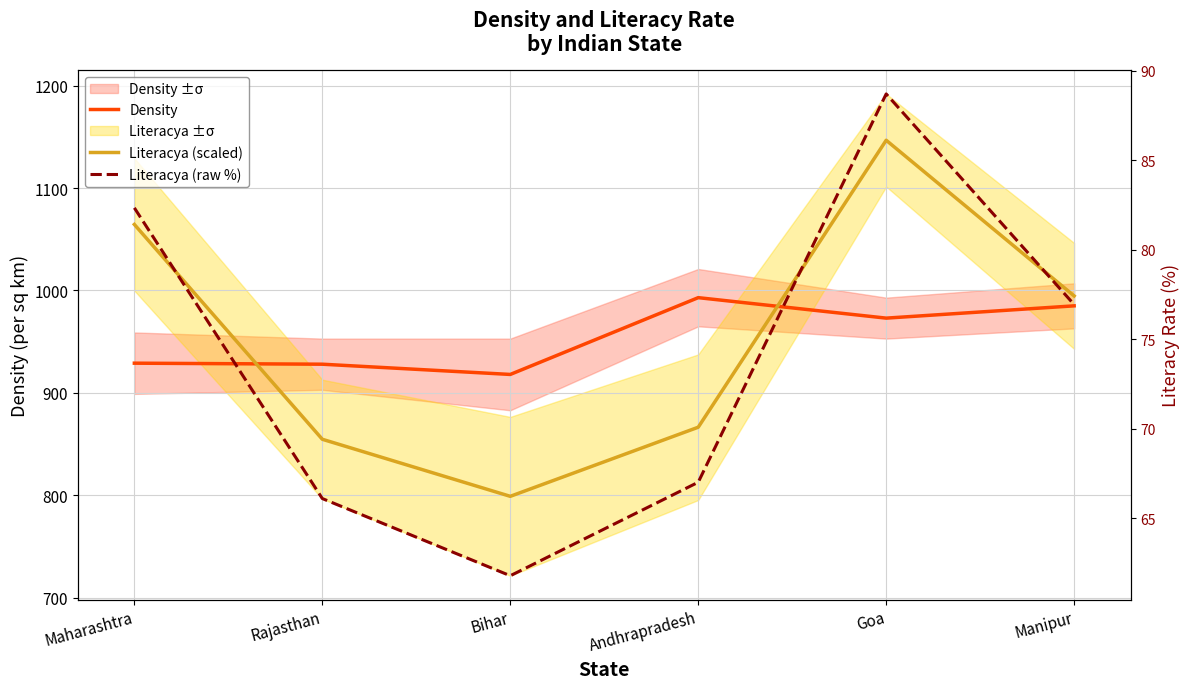

True or false: Density has a value of 985.0 at Manipur.

True